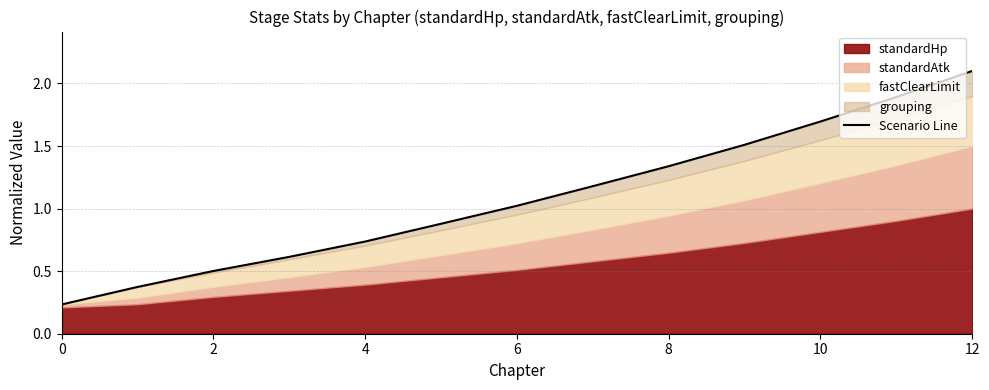

What is the greatest value displayed?

2.1